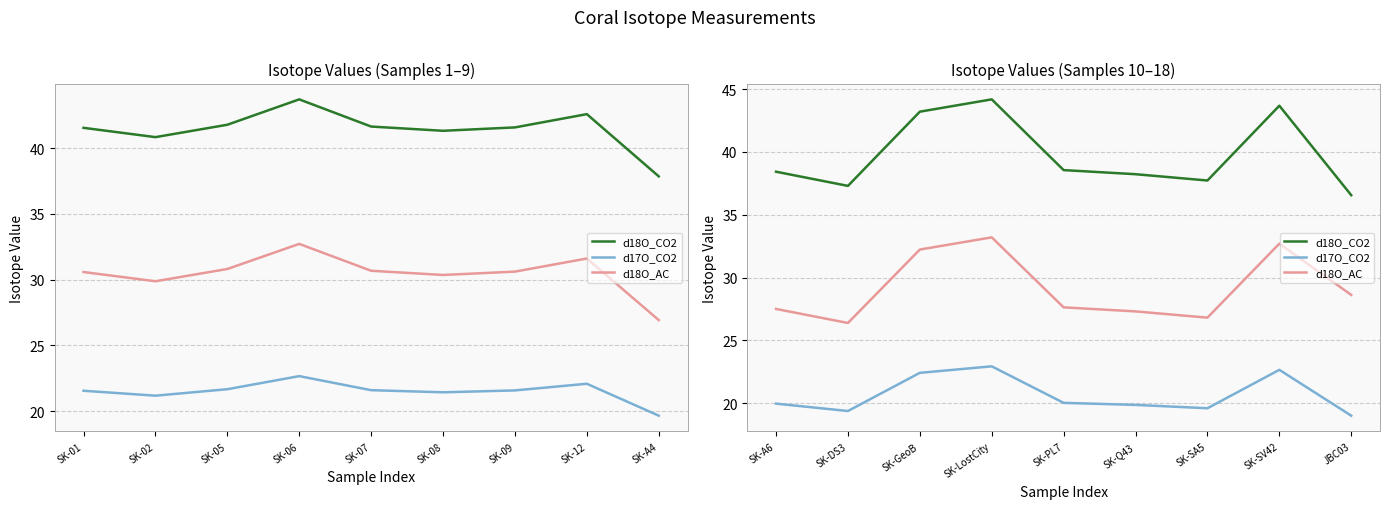

What is the value of the d18O_AC point at the 4th from the left?

33.2